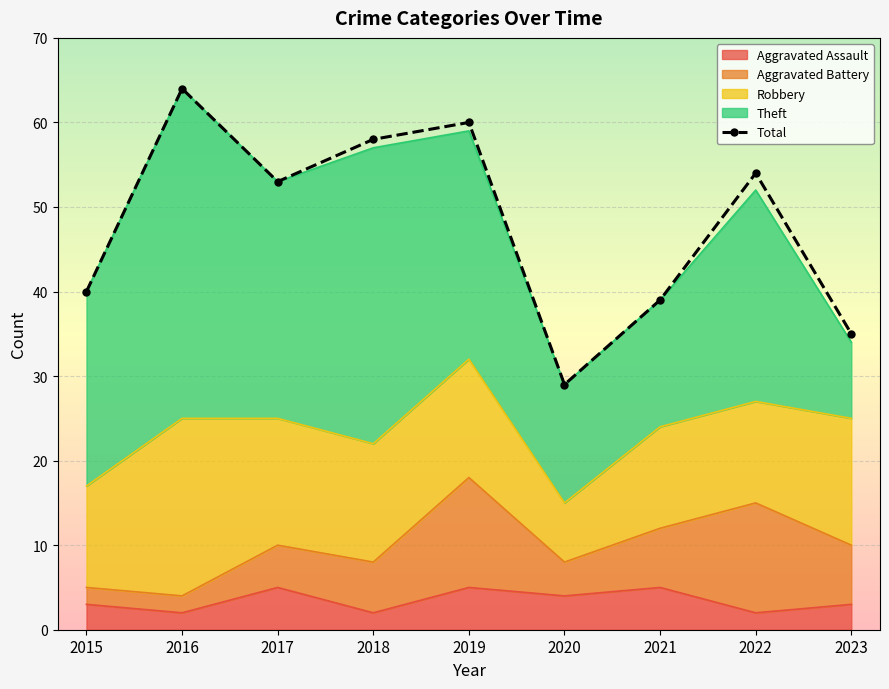

What is the average value?

48